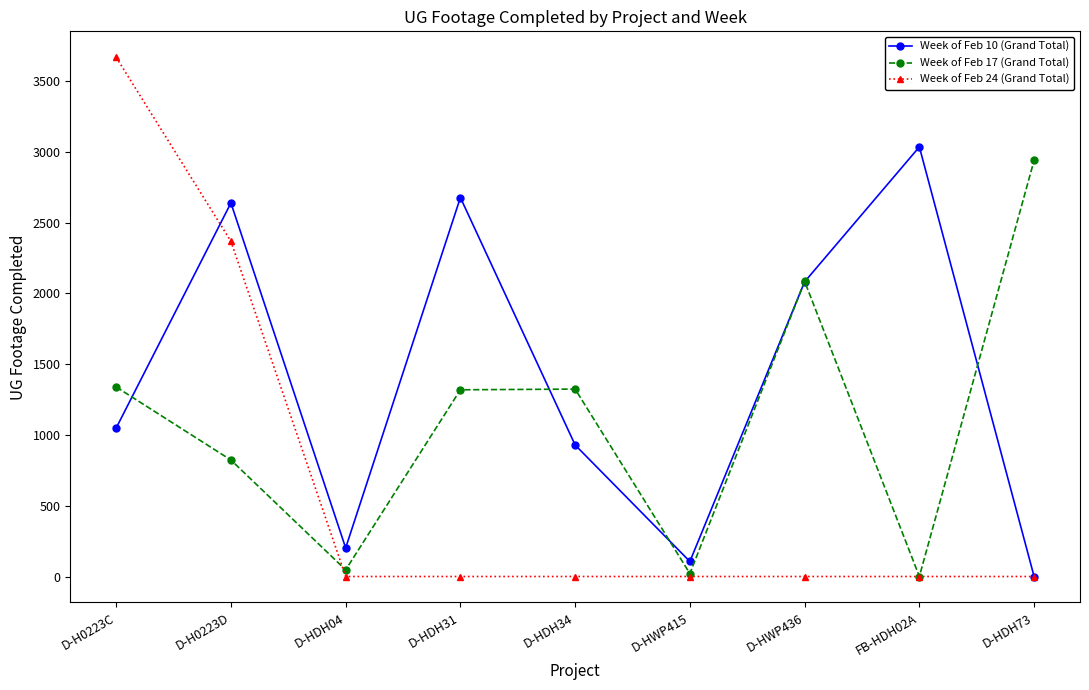

Is the value of Week of Feb 10 (Grand Total) at D-HDH04 greater than the value of Week of Feb 24 (Grand Total) at D-H0223D?

No